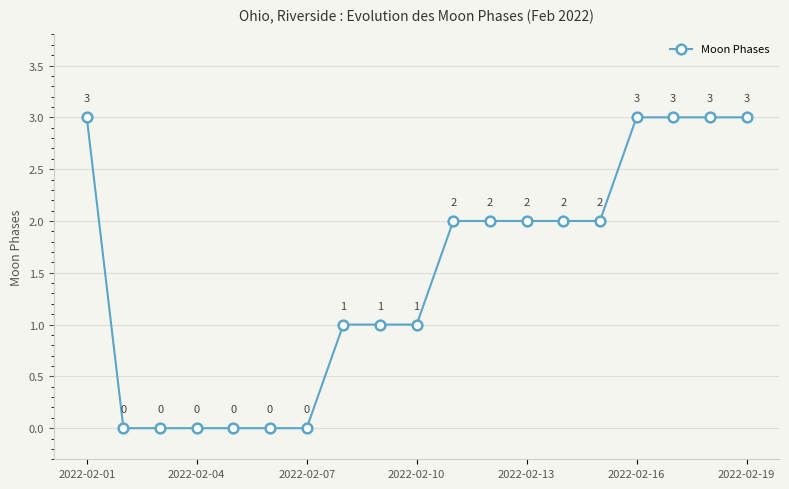

Count the values in the range 0 to 3.

19